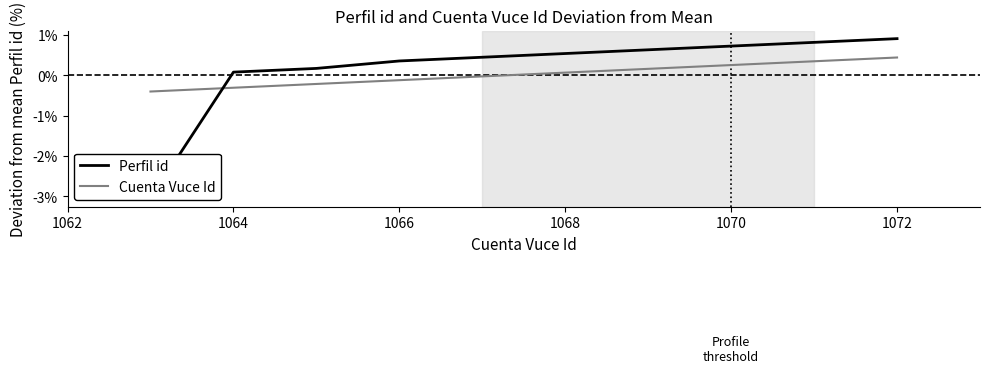

Reading left to right, extract all data points from this chart.

Perfil id: -3.1	0.1	0.2	0.4	0.7	0.8	0.9
Cuenta Vuce Id: -0.4	-0.3	-0.2	-0.1	0.3	0.3	0.4